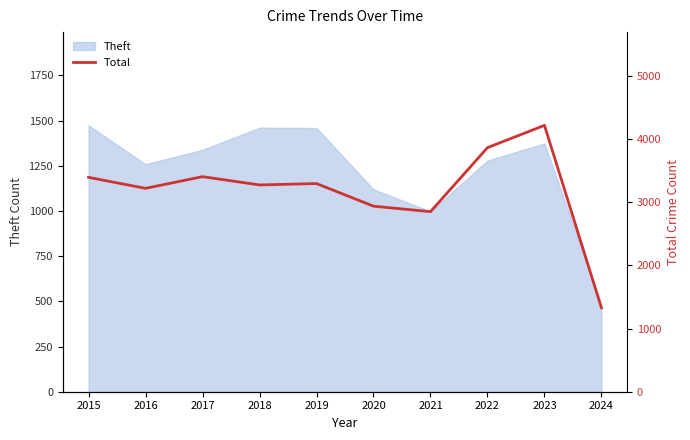

The value of Theft at 2016 is 1259. True or false?

True